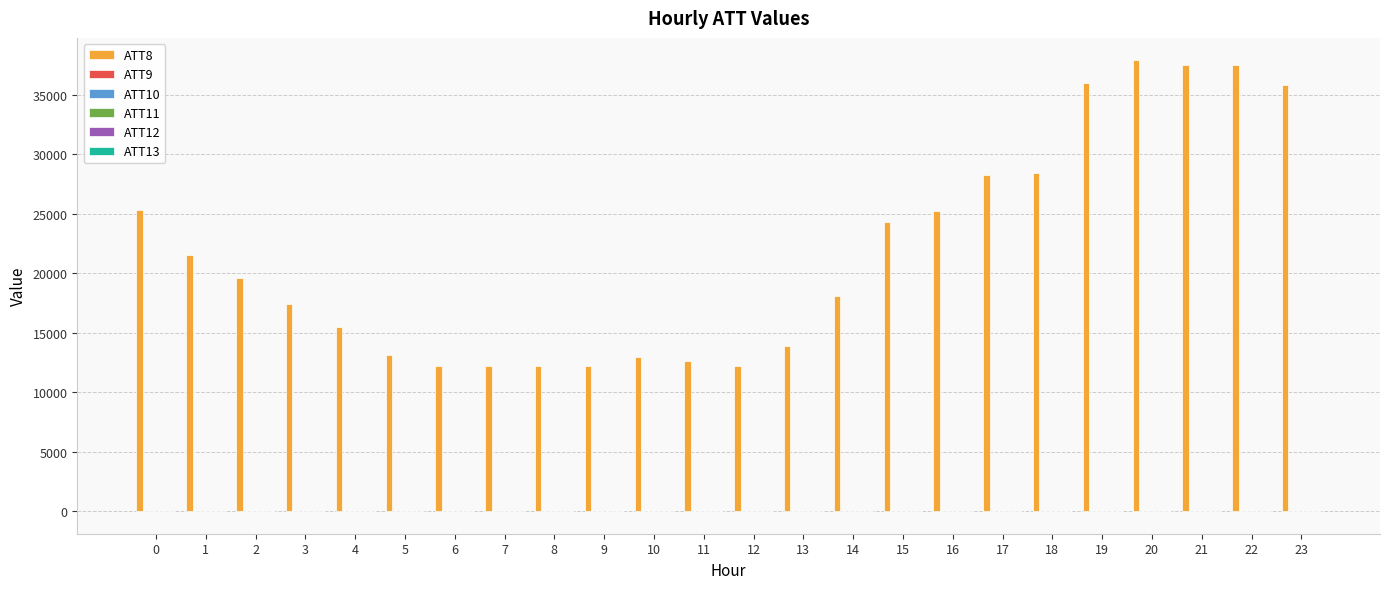

Count the number of data series in this chart.

6